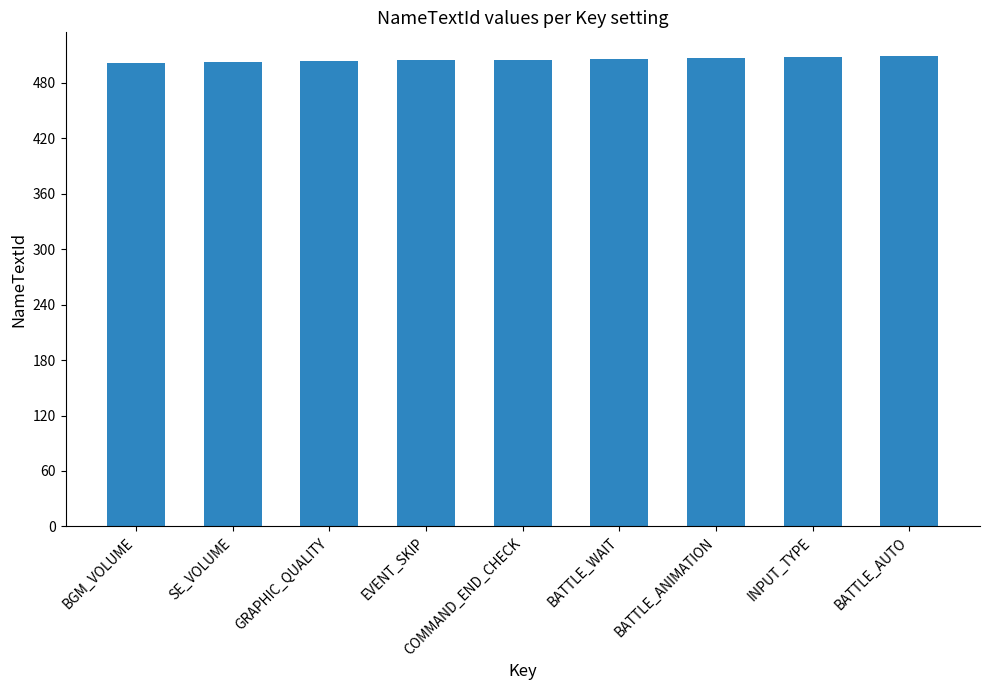

What is the difference between the maximum and minimum values?

8